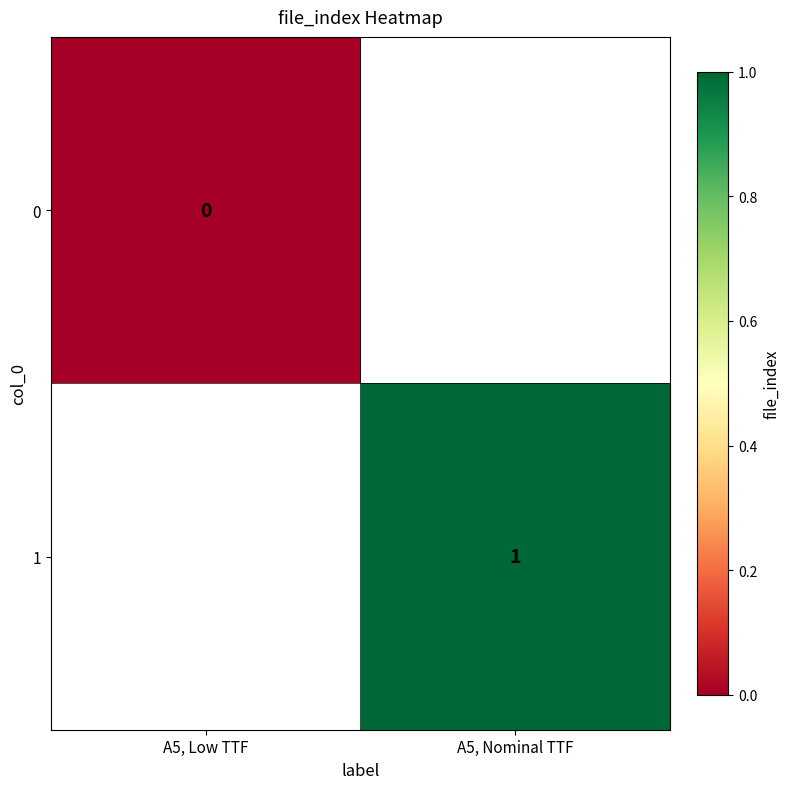

Which label corresponds to the smallest value in the chart?

A5, Low TTF